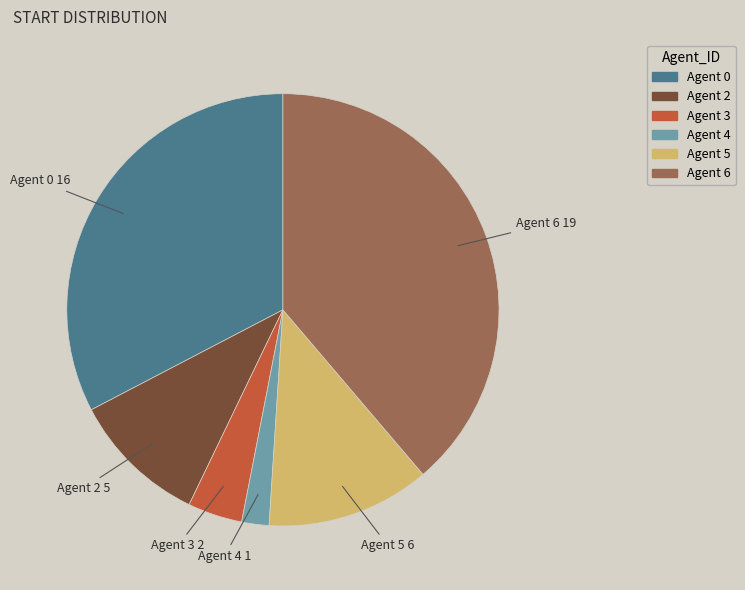

Which category has the smallest portion of the pie?

Agent 4